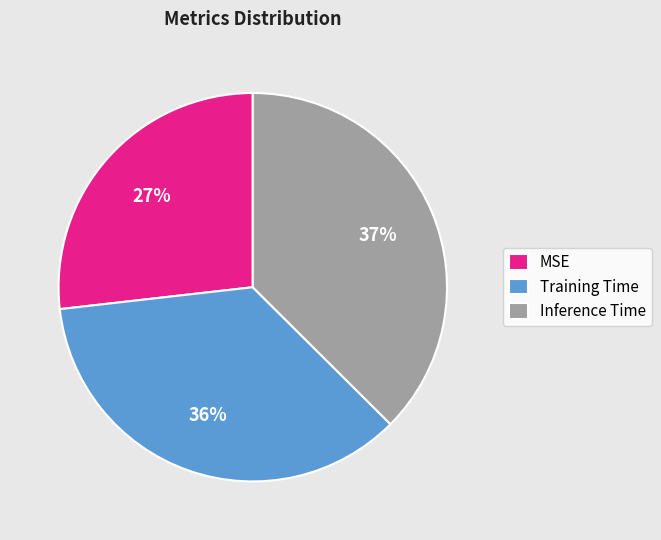

Is it true that Training Time is 49% of the pie?

False